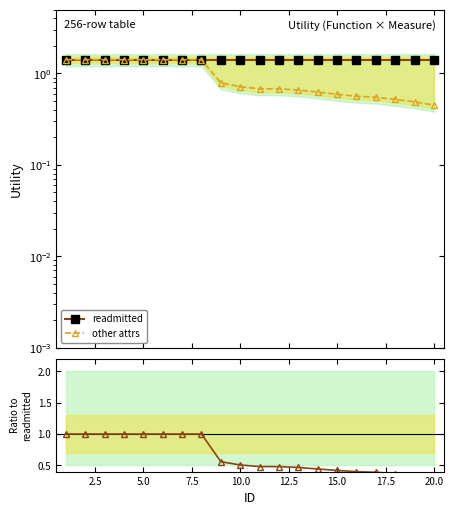

What are all the series names shown in the legend?

readmitted, other attrs